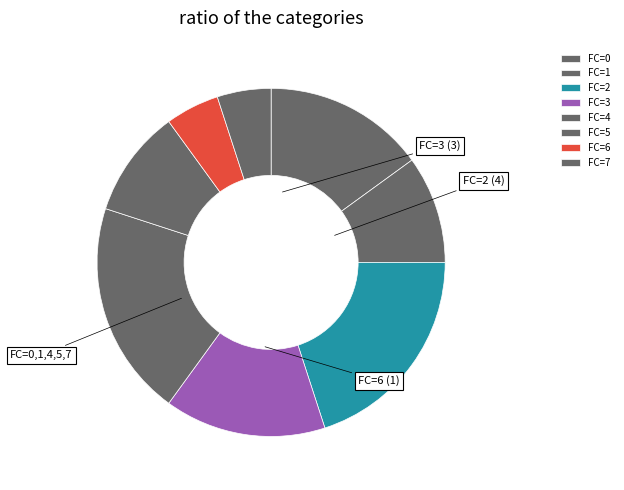

How many segments does this pie chart have?

8